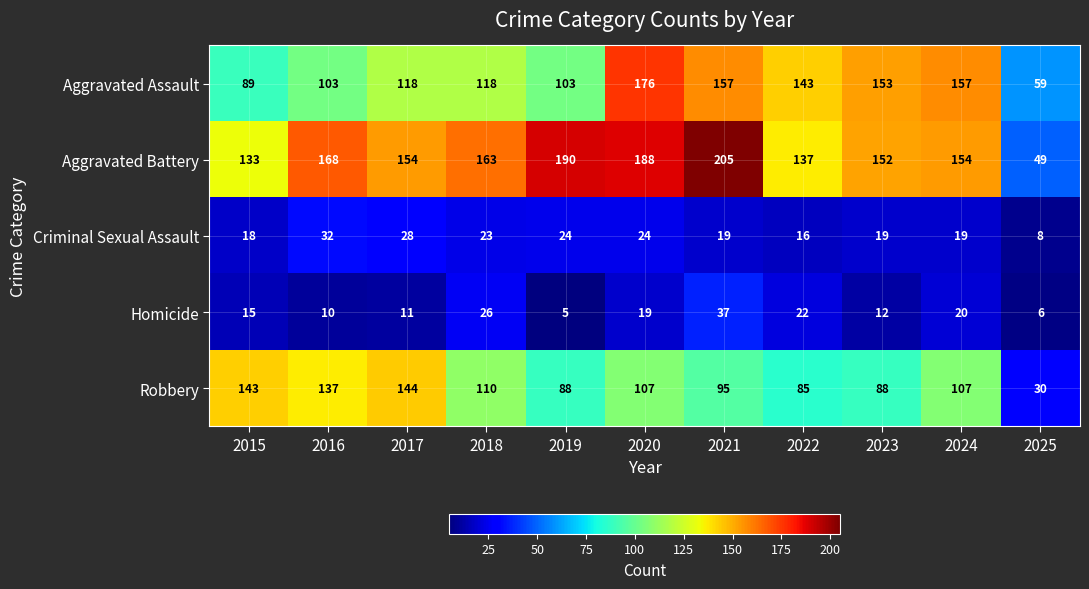

Which label corresponds to the largest value in the chart?

2021